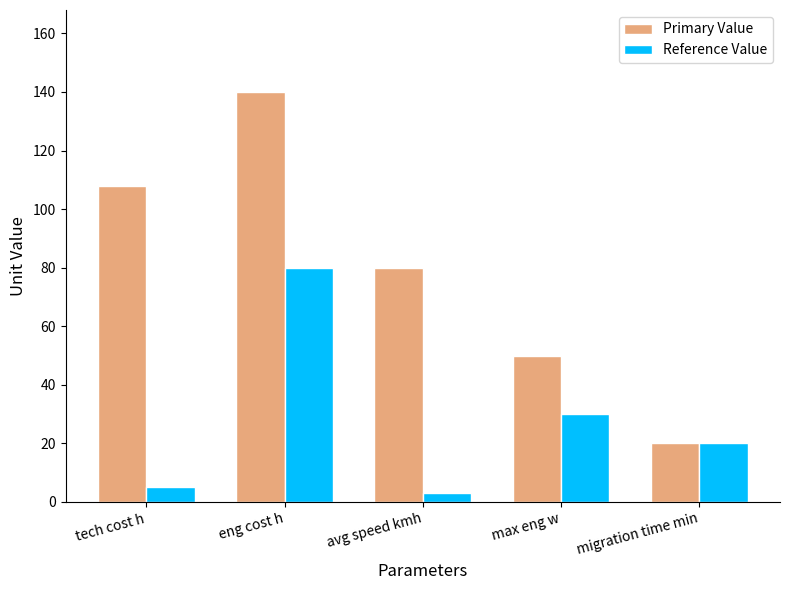

What is the average value of the Primary Value series?

80